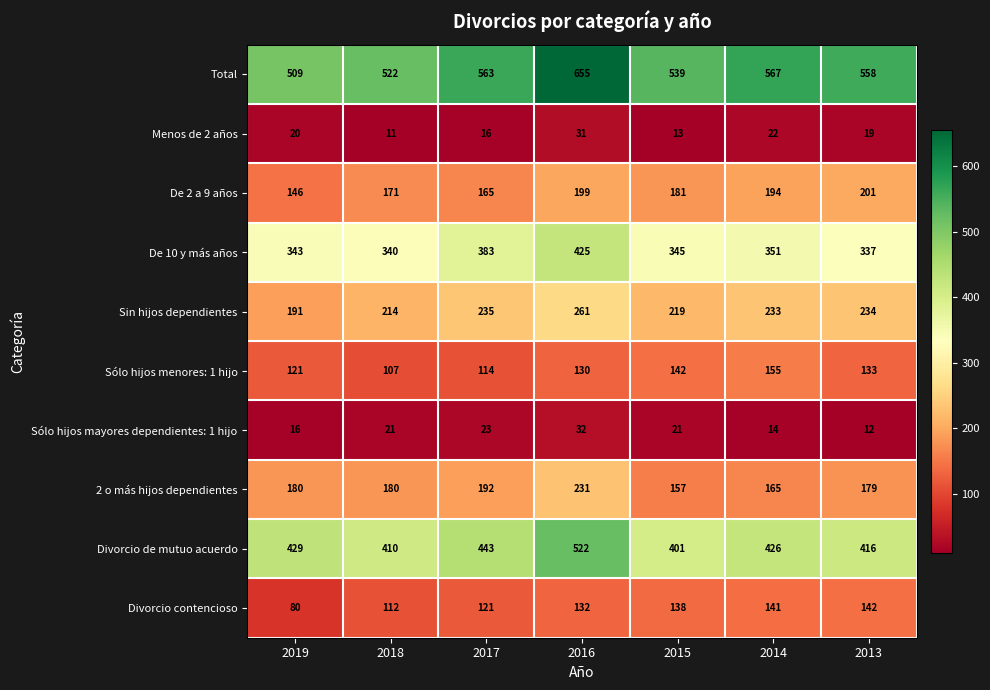

What is the average value of the Menos de 2 años series?

19